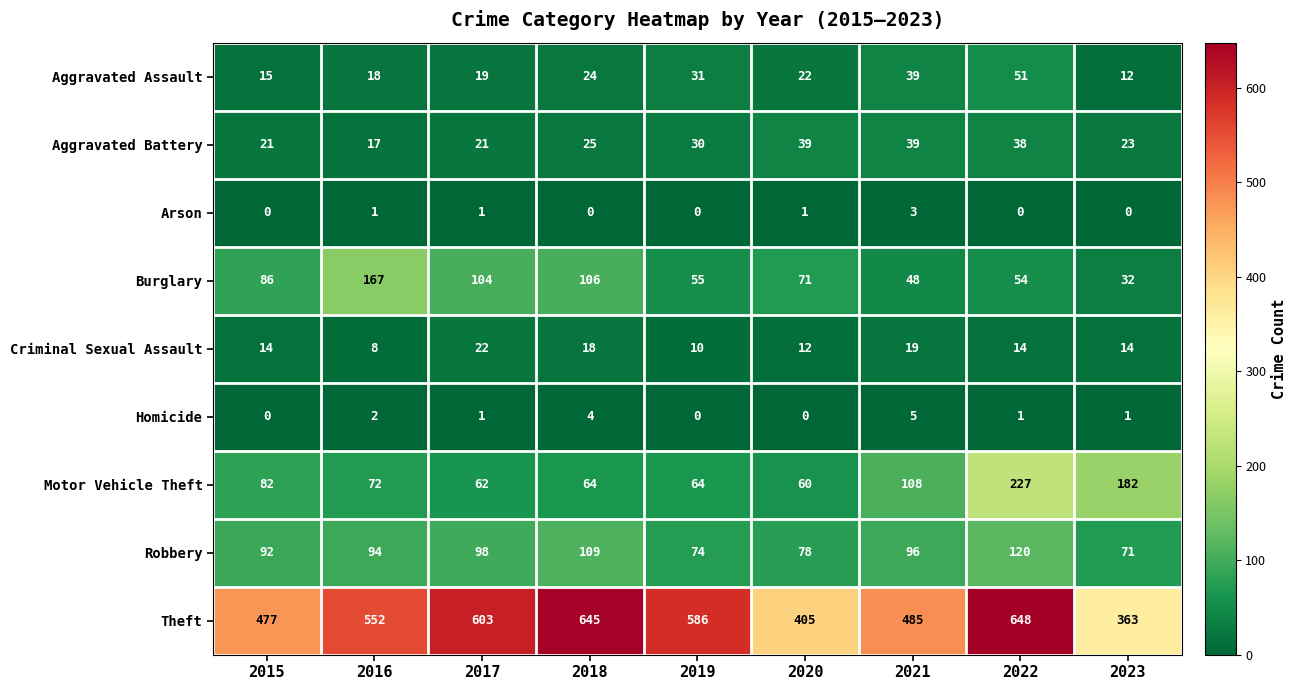

What is the greatest value displayed?

648